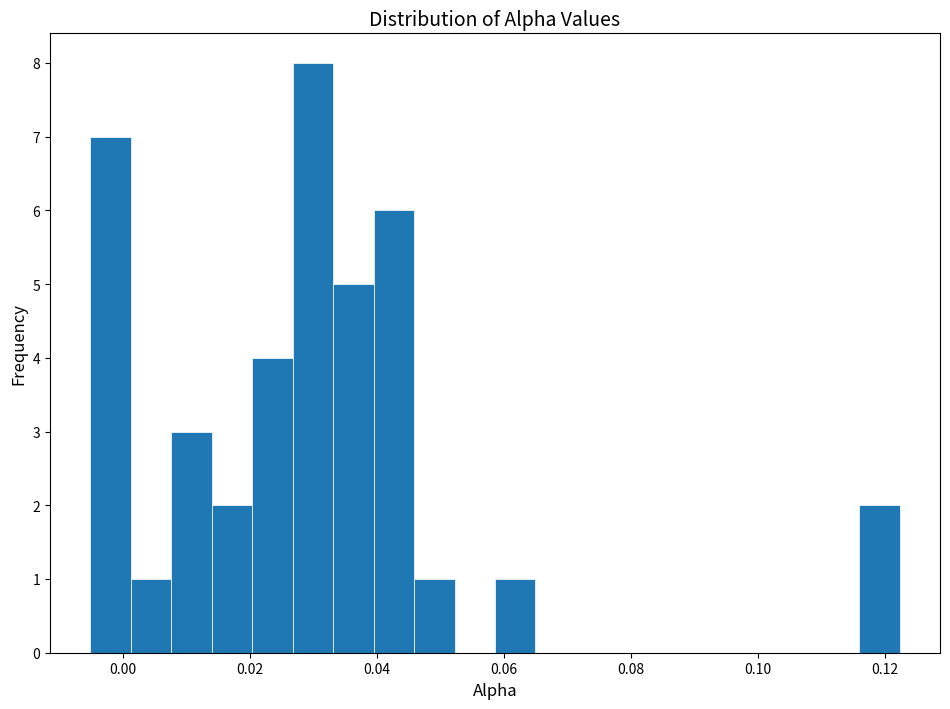

Around what value on the x-axis is the tallest bar? Give the approximate position of its centre, as read against the axis.

0.030